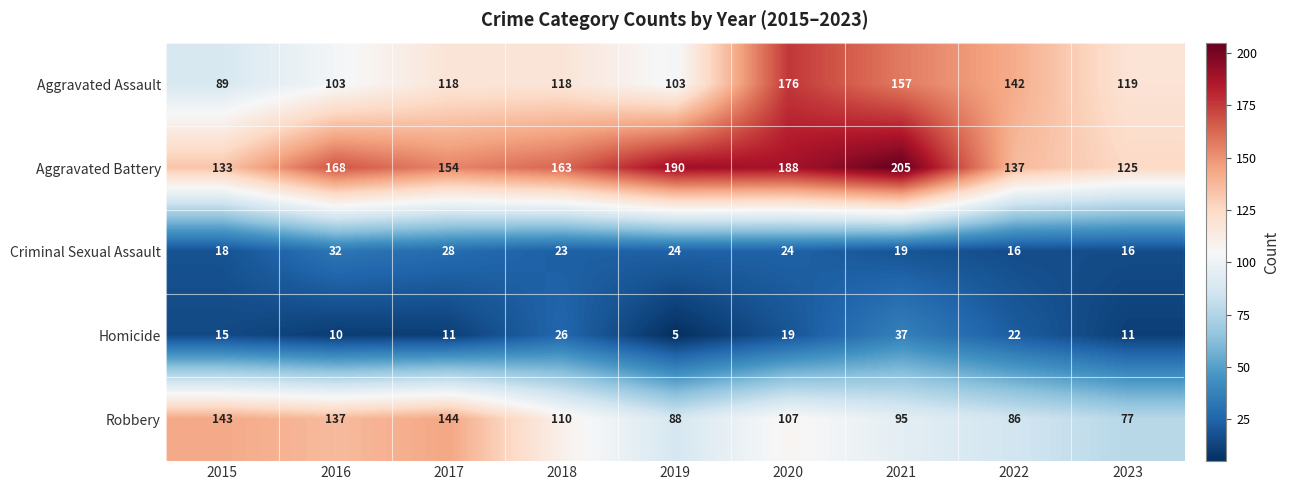

True or false: Criminal Sexual Assault has a value of 9 at 2020.

False